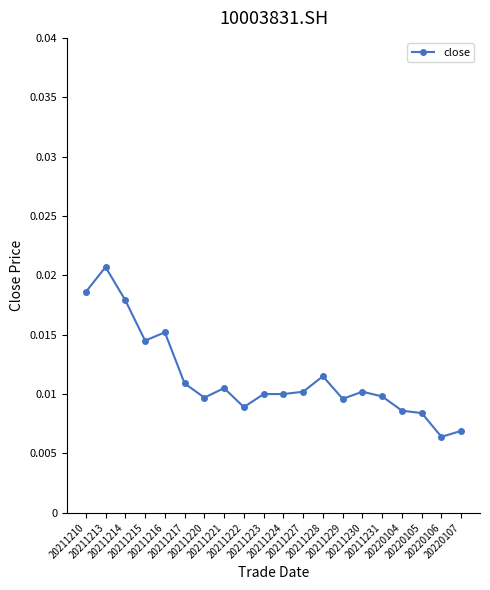

How many lines are shown in the chart?

1